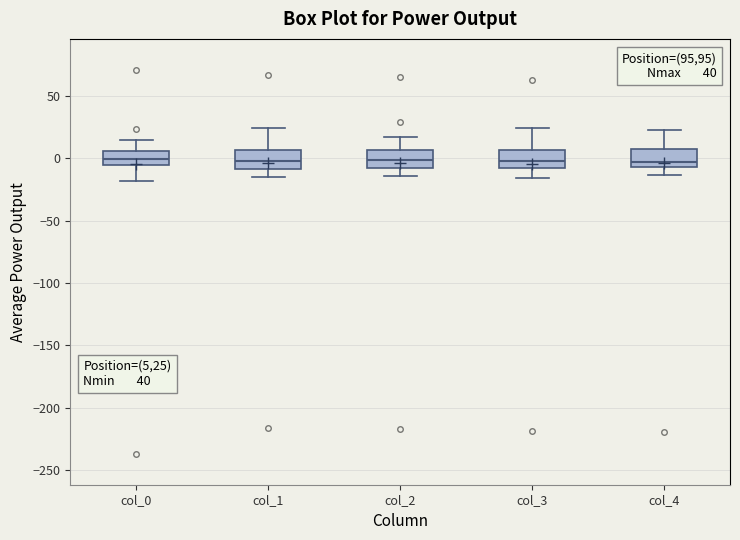

Reading left to right, read every box against the y-axis: the position of its median line, the range the box covers, and the ends of its whiskers. The values are not printed on the chart, so give them approximately, as read against the axis.

col_0: median 0, box -5 to 5, whiskers -20 to 15
col_1: median 0, box -10 to 5, whiskers -15 to 25
col_2: median 0, box -10 to 5, whiskers -15 to 15
col_3: median 0, box -10 to 5, whiskers -15 to 25
col_4: median -5 (just above the box's lower edge), box -5 to 5, whiskers -15 to 25